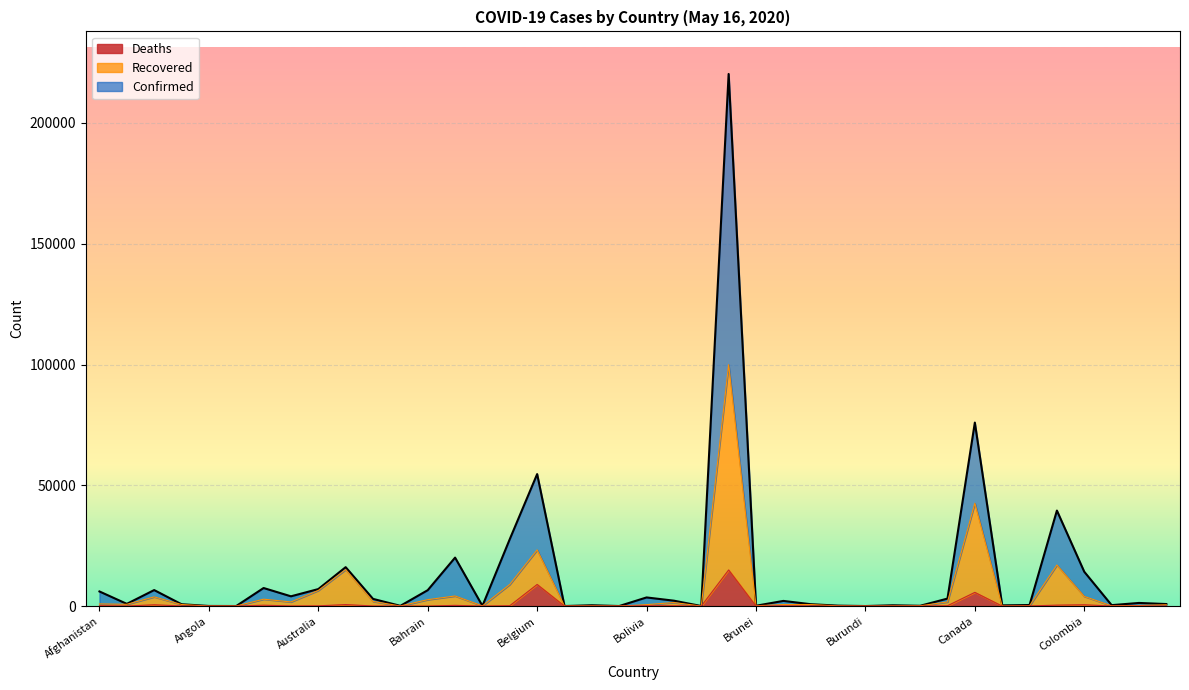

Rank the series by their average value, from highest to lowest.

Confirmed (line), Recovered (line), Deaths (line)